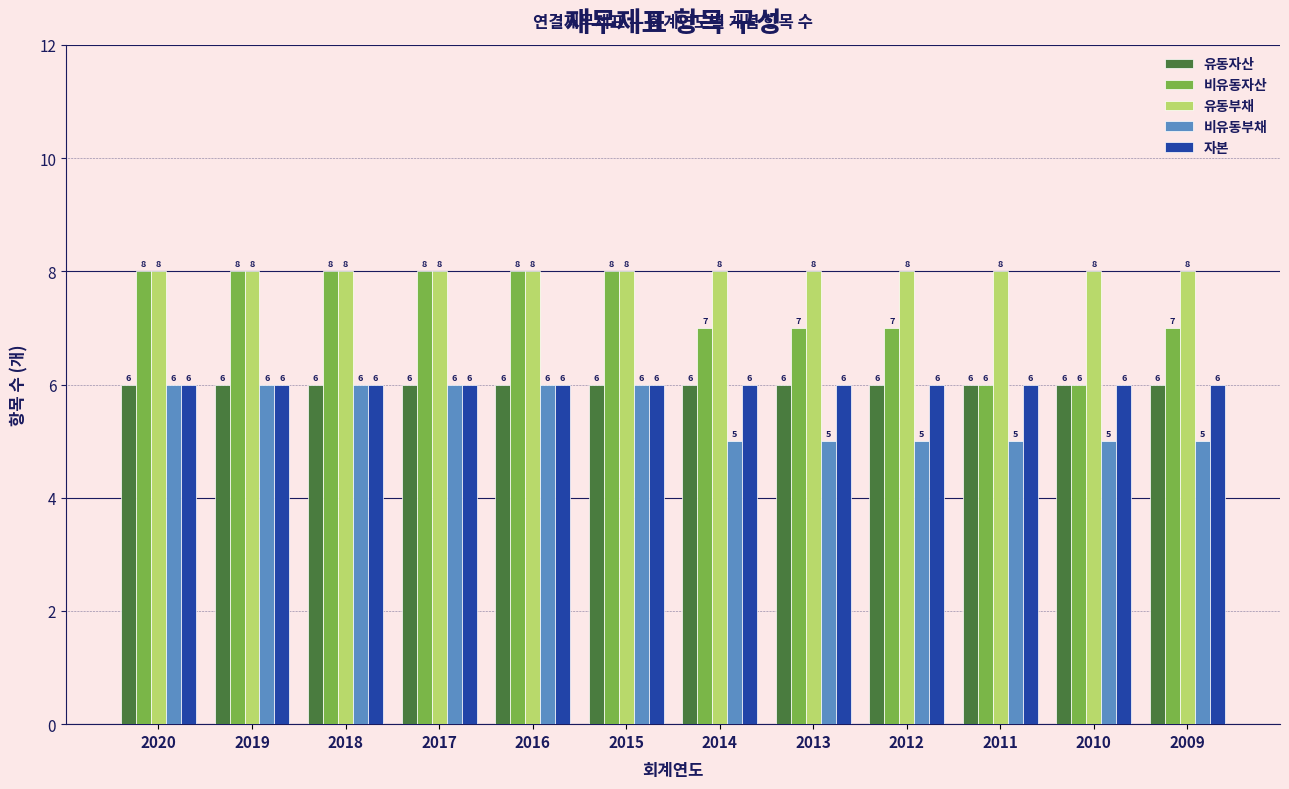

Reading right to left, transcribe all the data shown in this chart.

유동자산: 2009=6	2010=6	2011=6	2012=6	2013=6	2014=6	2015=6	2016=6	2017=6	2018=6	2019=6	2020=6
비유동자산: 2009=7	2010=6	2011=6	2012=7	2013=7	2014=7	2015=8	2016=8	2017=8	2018=8	2019=8	2020=8
유동부채: 2009=8	2010=8	2011=8	2012=8	2013=8	2014=8	2015=8	2016=8	2017=8	2018=8	2019=8	2020=8
비유동부채: 2009=5	2010=5	2011=5	2012=5	2013=5	2014=5	2015=6	2016=6	2017=6	2018=6	2019=6	2020=6
자본: 2009=6	2010=6	2011=6	2012=6	2013=6	2014=6	2015=6	2016=6	2017=6	2018=6	2019=6	2020=6